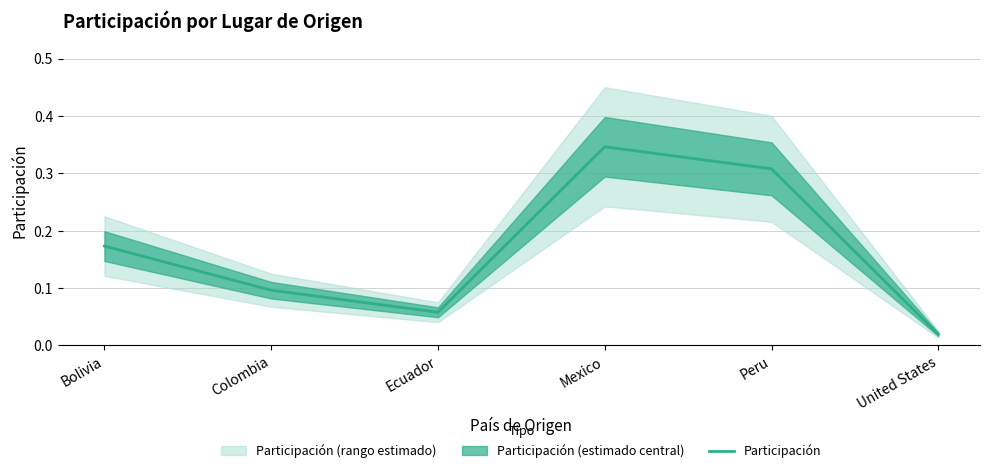

Which has a higher value, Mexico or Peru?

Mexico